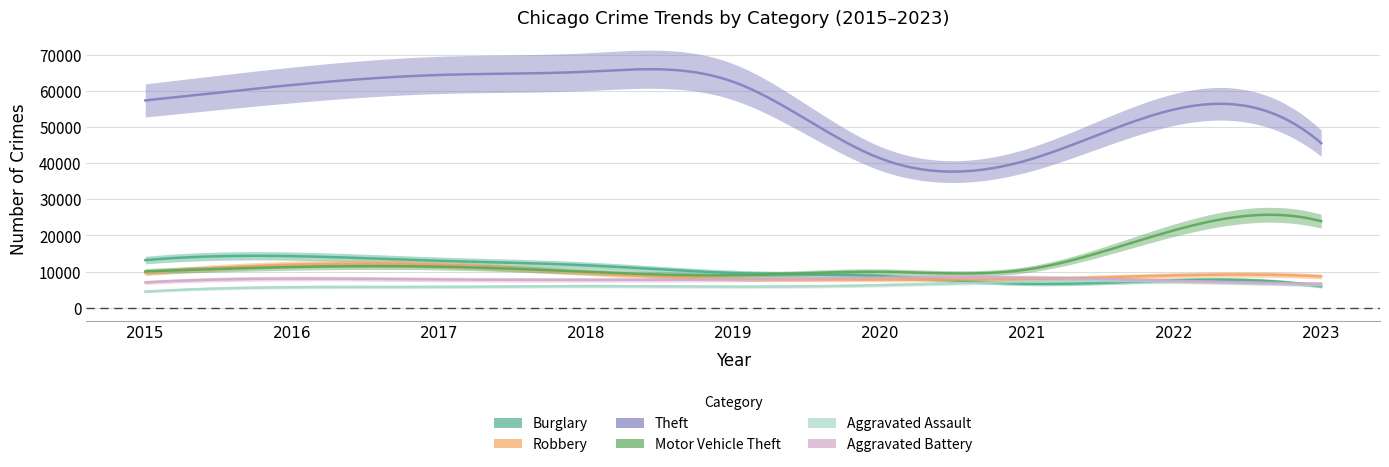

Which category has the lowest value across all series?

2015